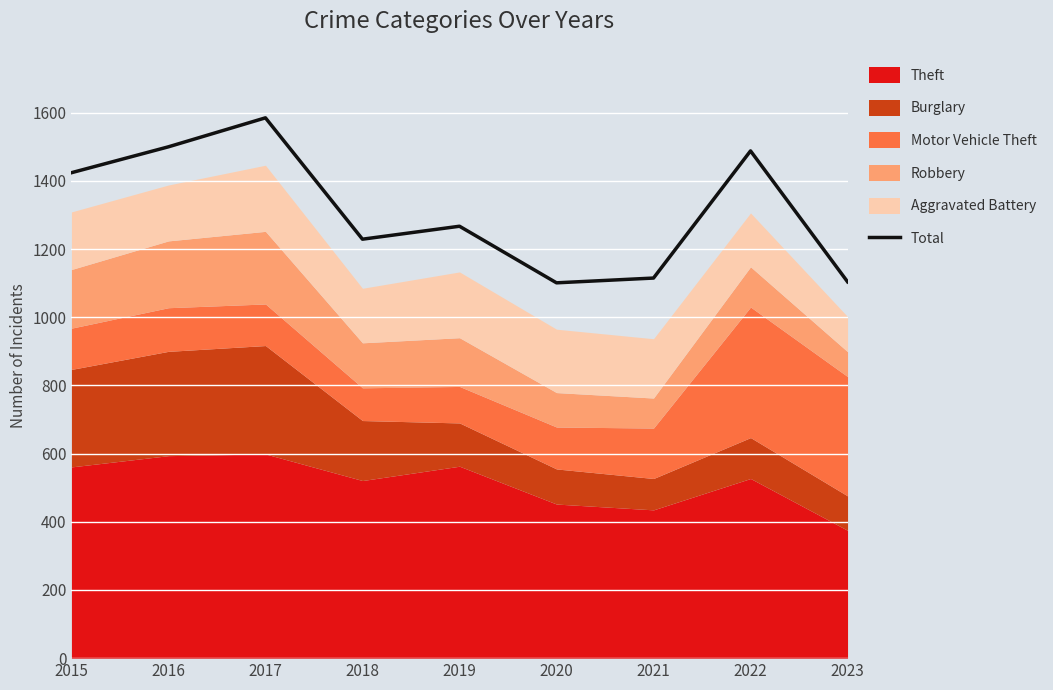

Which label corresponds to the largest value in the chart?

2017